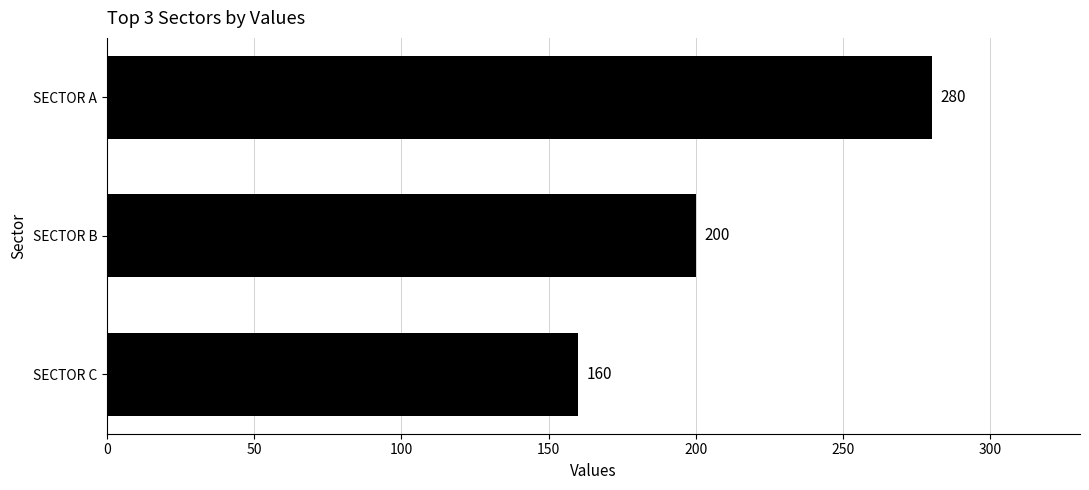

What is the value of the 2nd bar from the top?

200